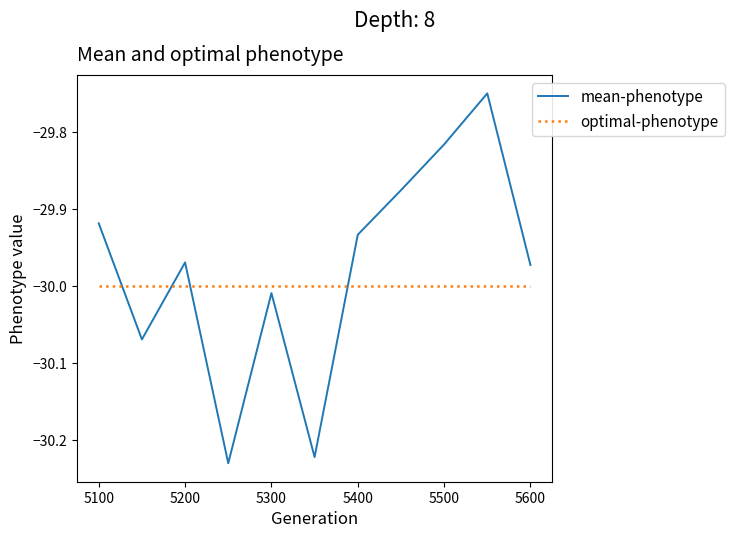

List the series in order of their peak value, highest first.

mean-phenotype, optimal-phenotype